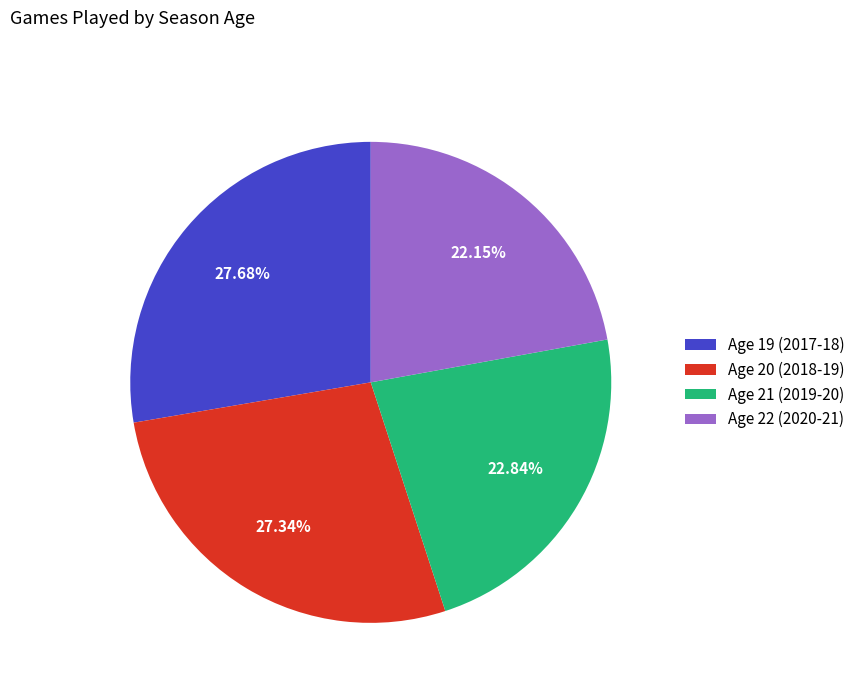

Combined, do Age 22 (2020-21) and Age 20 (2018-19) account for over 50%?

No